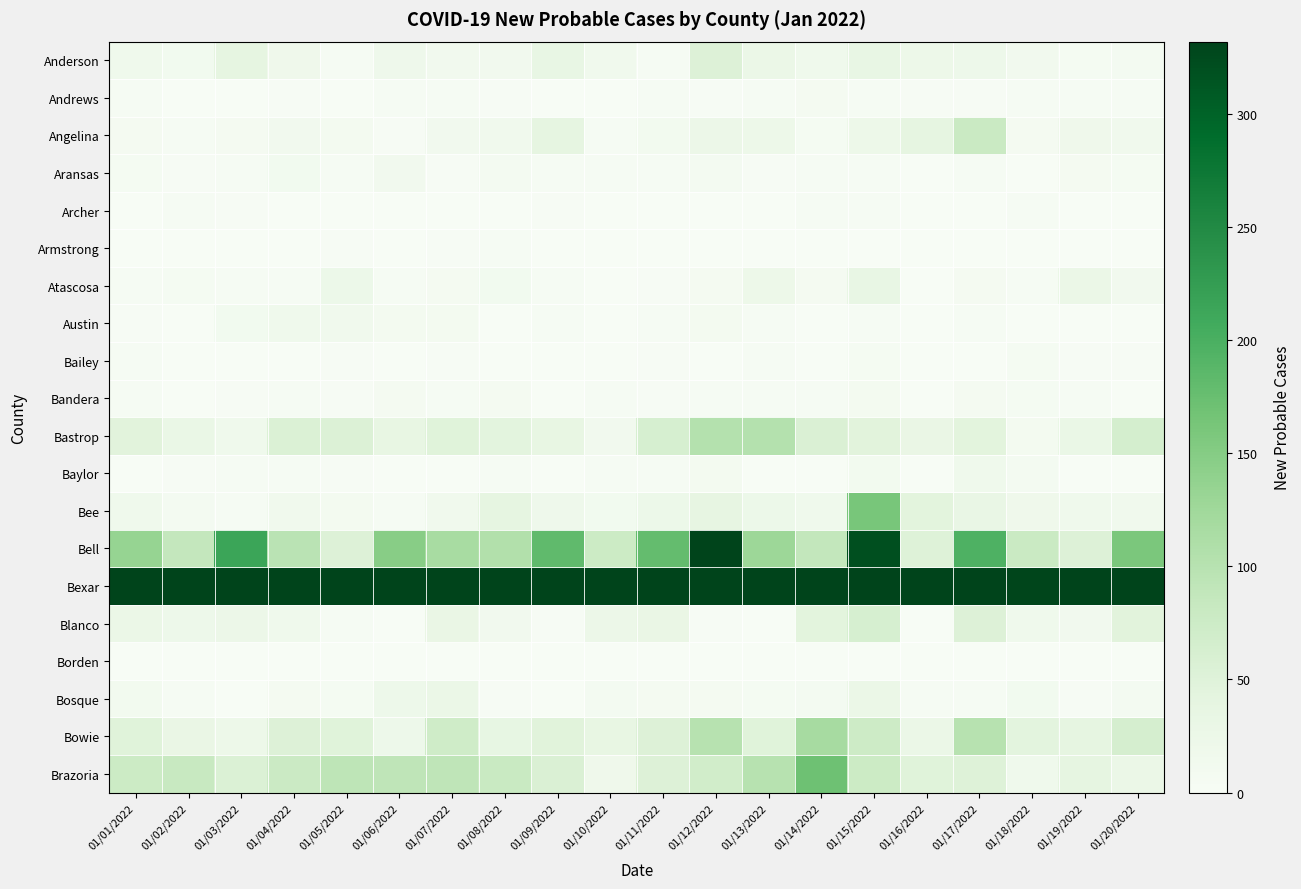

Which category has the lowest value across all series?

01/05/2022